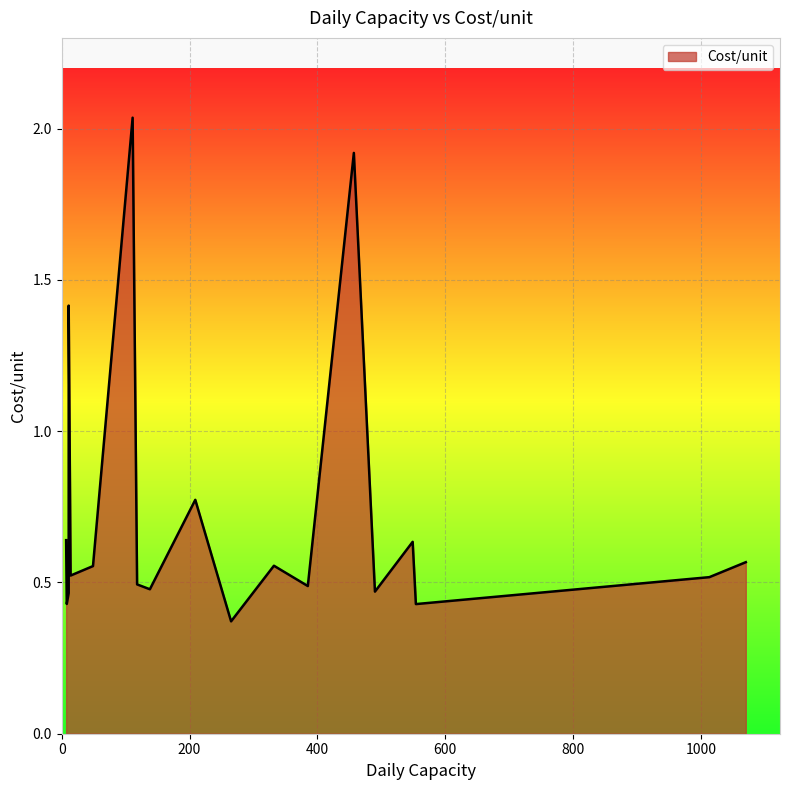

What is the value of the 6th point from the left?

0.6